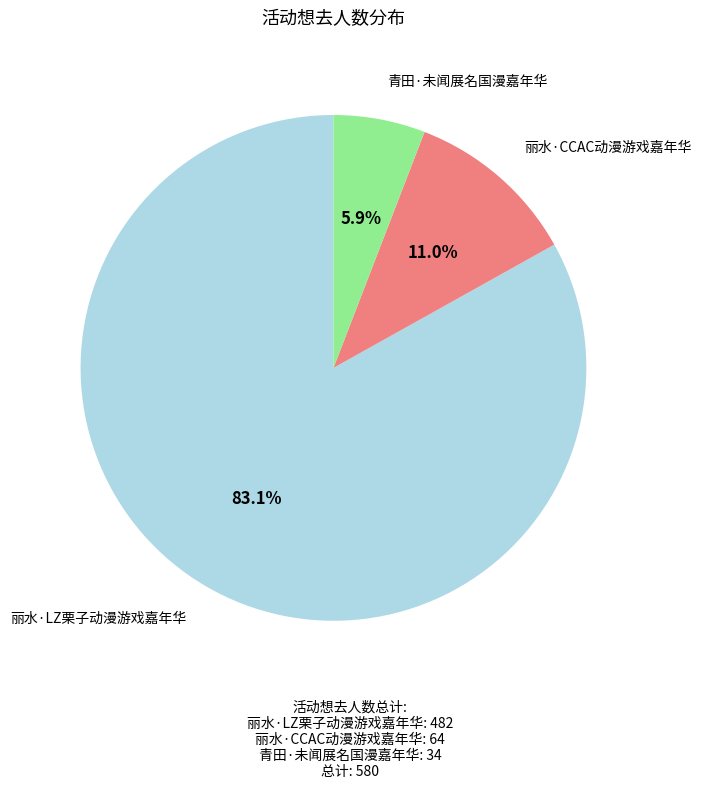

Rank the categories by value from highest to lowest.

丽水·LZ栗子动漫游戏嘉年华, 丽水·CCAC动漫游戏嘉年华, 青田·未闻展名国漫嘉年华